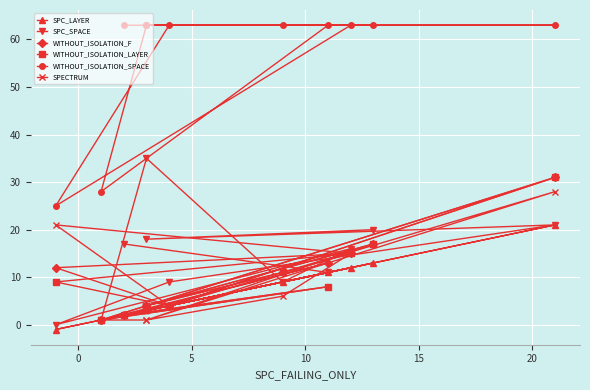

True or false: WITHOUT_ISOLATION_SPACE and WITHOUT_ISOLATION_LAYER intersect in this chart.

False